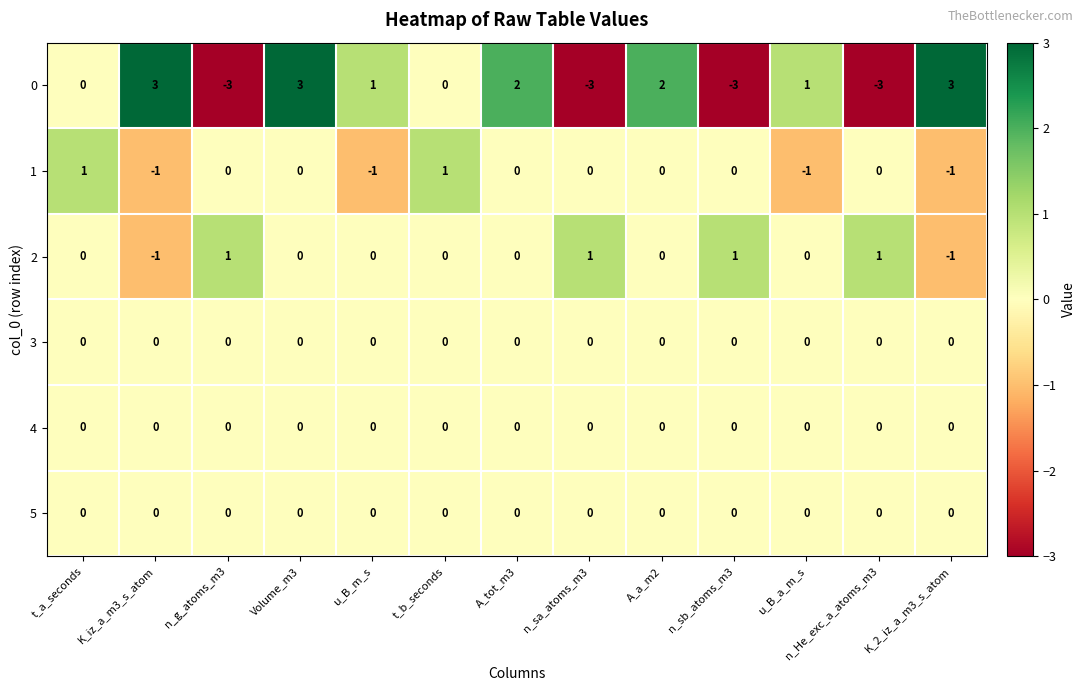

What is the smallest value displayed?

-3